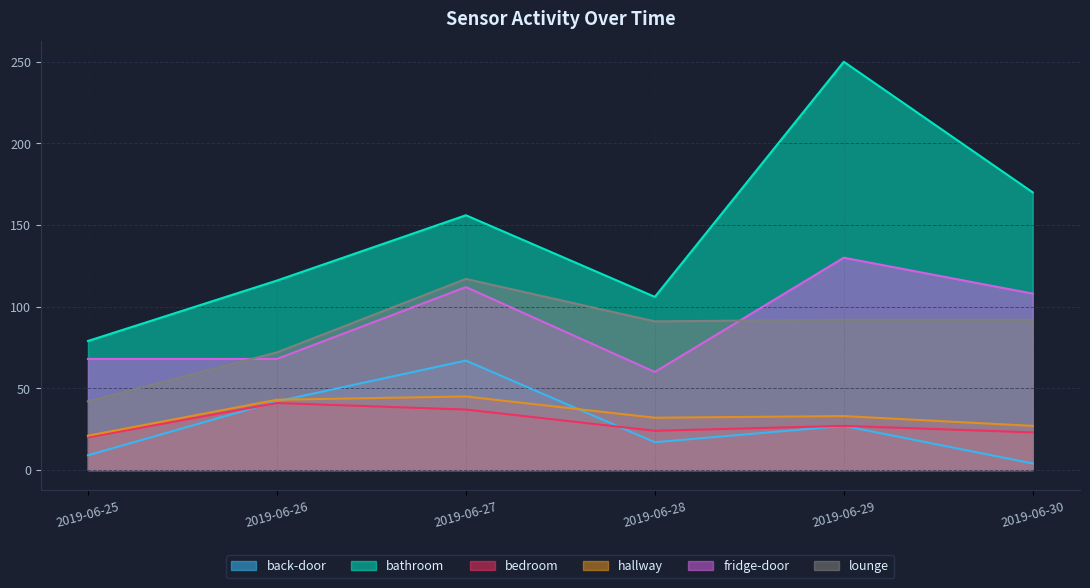

The lounge series shows 206 at 2019-06-27. True or false?

False